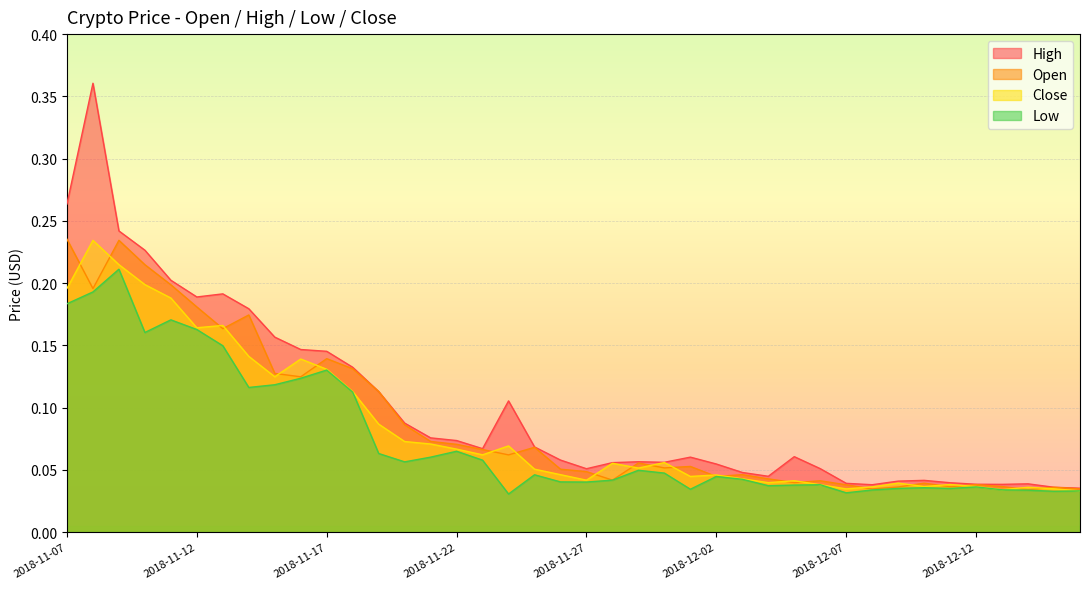

Reading left to right, list all the values displayed in this chart.

Open: 0.2	0.2	0.2	0.2	0.2	0.2	0.2	0.2	0.1	0.1	0.1	0.1	0.1	0.1	0.1	0.1	0.1	0.1	0.1	0.1	0.0	0.0	0.1	0.1	0.1	0.0	0.0	0.0	0.0	0.0	0.0	0.0	0.0	0.0	0.0	0.0	0.0	0.0	0.0	0.0
High: 0.3	0.4	0.2	0.2	0.2	0.2	0.2	0.2	0.2	0.1	0.1	0.1	0.1	0.1	0.1	0.1	0.1	0.1	0.1	0.1	0.1	0.1	0.1	0.1	0.1	0.1	0.0	0.0	0.1	0.1	0.0	0.0	0.0	0.0	0.0	0.0	0.0	0.0	0.0	0.0
Low: 0.2	0.2	0.2	0.2	0.2	0.2	0.1	0.1	0.1	0.1	0.1	0.1	0.1	0.1	0.1	0.1	0.1	0.0	0.0	0.0	0.0	0.0	0.0	0.0	0.0	0.0	0.0	0.0	0.0	0.0	0.0	0.0	0.0	0.0	0.0	0.0	0.0	0.0	0.0	0.0
Close: 0.2	0.2	0.2	0.2	0.2	0.2	0.2	0.1	0.1	0.1	0.1	0.1	0.1	0.1	0.1	0.1	0.1	0.1	0.1	0.0	0.0	0.1	0.1	0.1	0.0	0.0	0.0	0.0	0.0	0.0	0.0	0.0	0.0	0.0	0.0	0.0	0.0	0.0	0.0	0.0